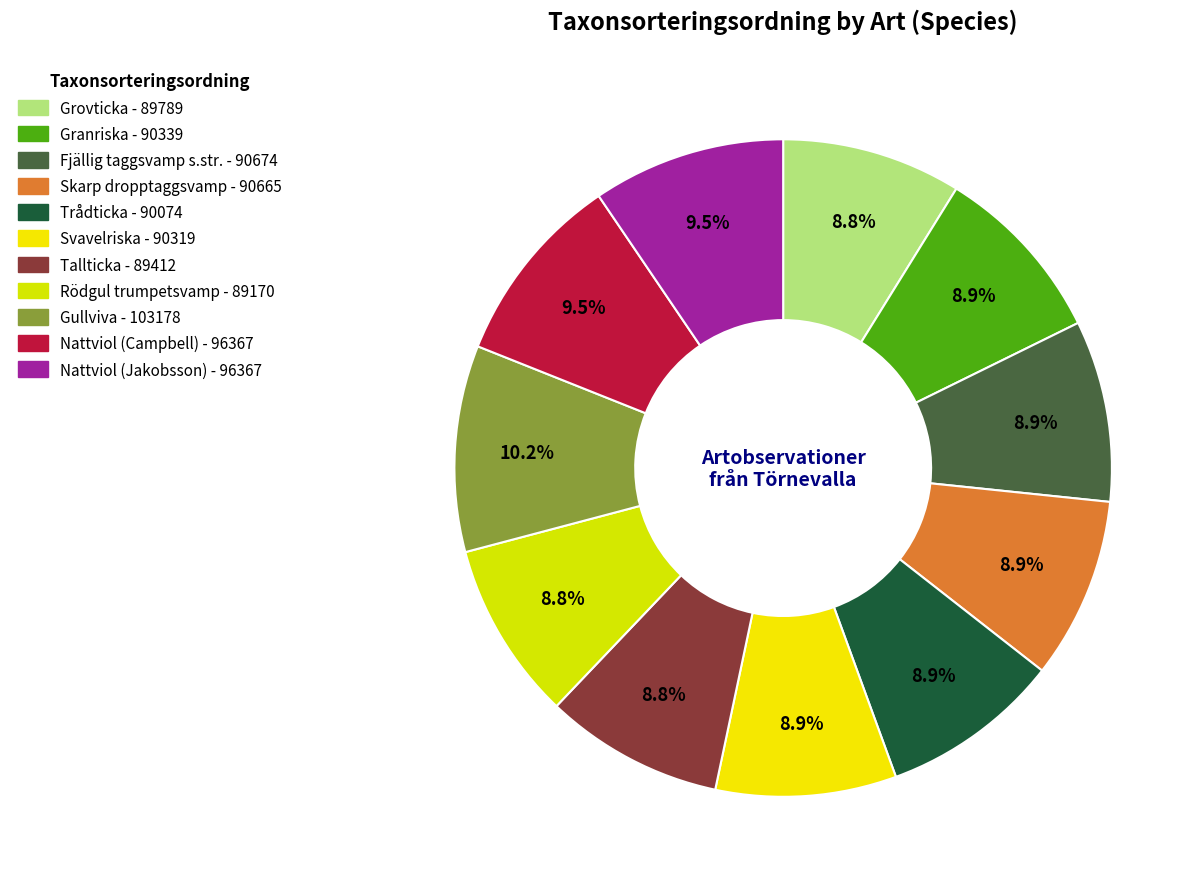

To the nearest percent, what portion does Svavelriska represent?

9%